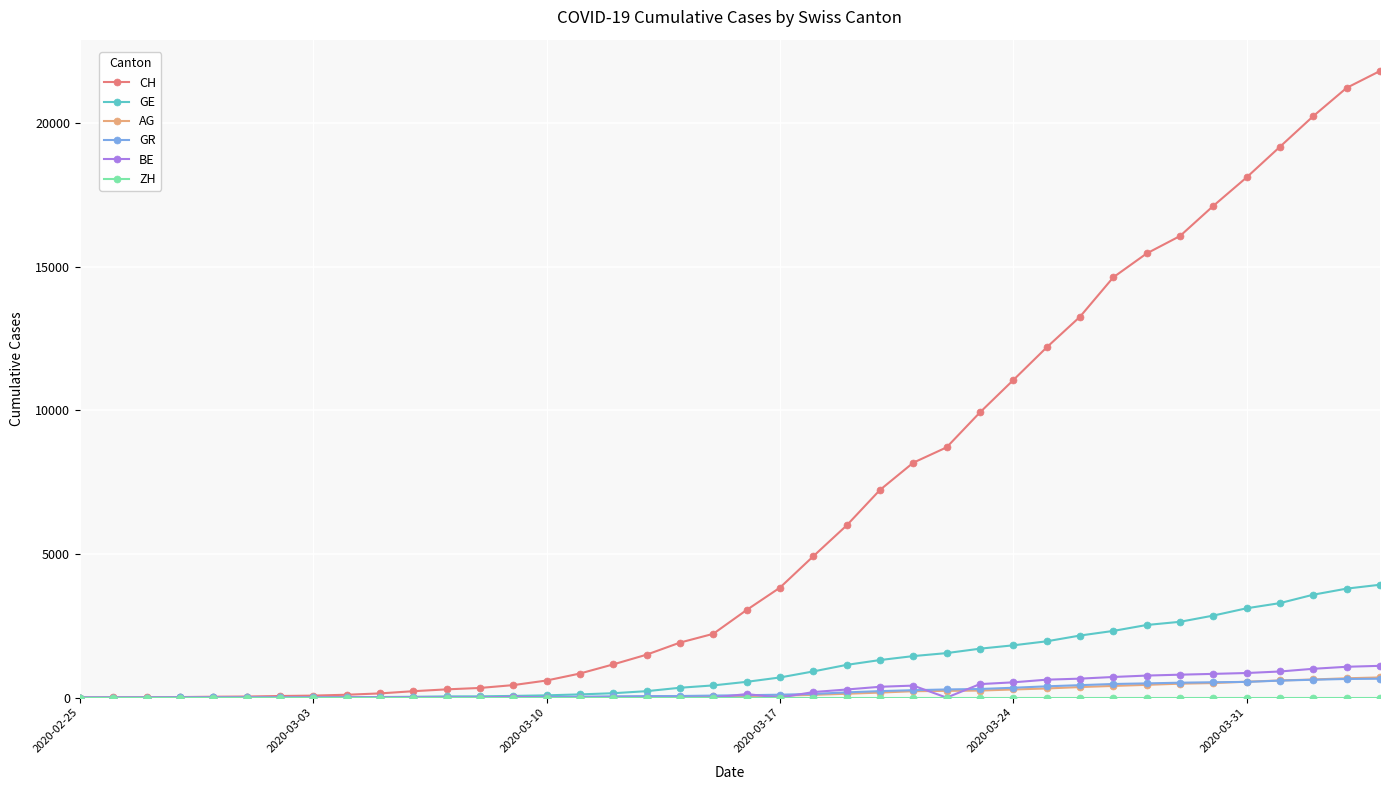

How many lines are shown in the chart?

6